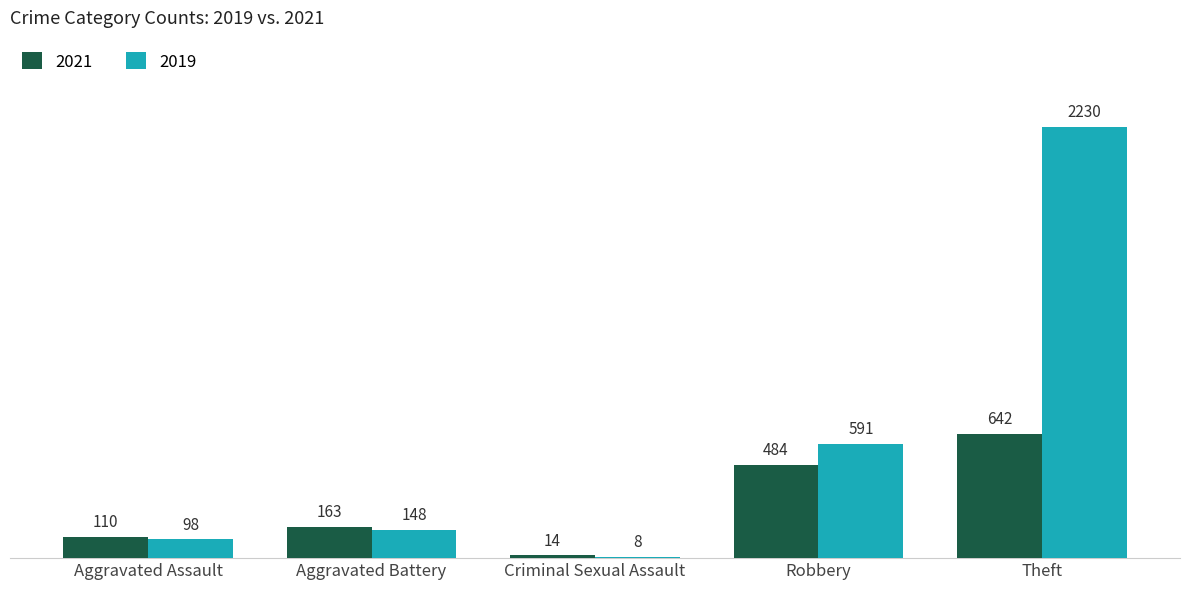

True or false: 2019 has a value of 8 at Criminal Sexual Assault.

True